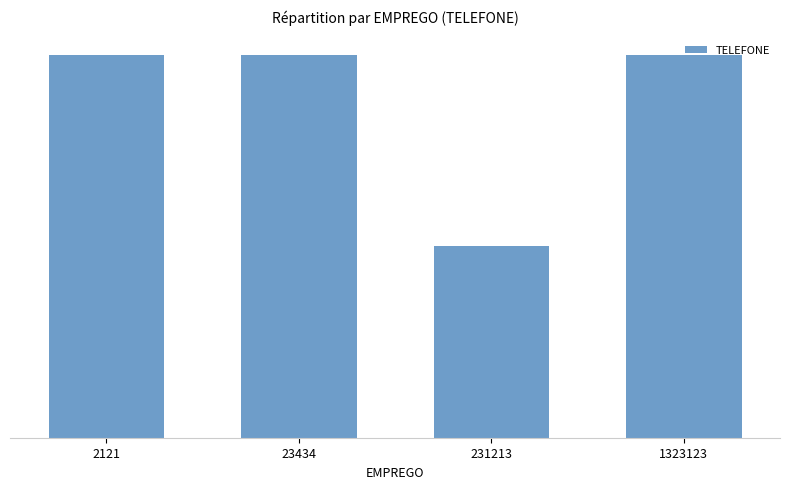

What is the difference between the maximum and minimum values?

92379089